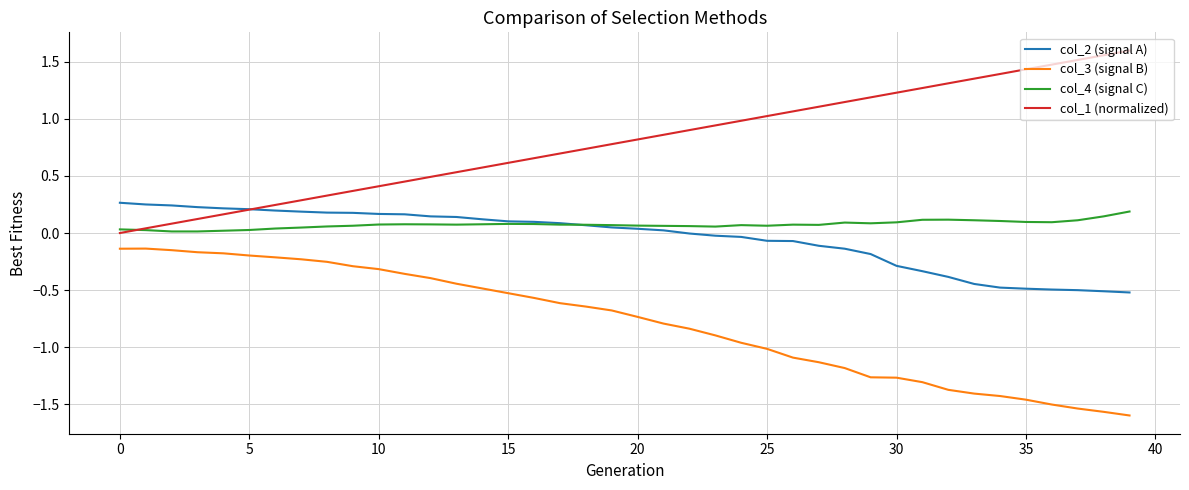

True or false: col_3 (signal B) and col_1 (normalized) intersect in this chart.

False